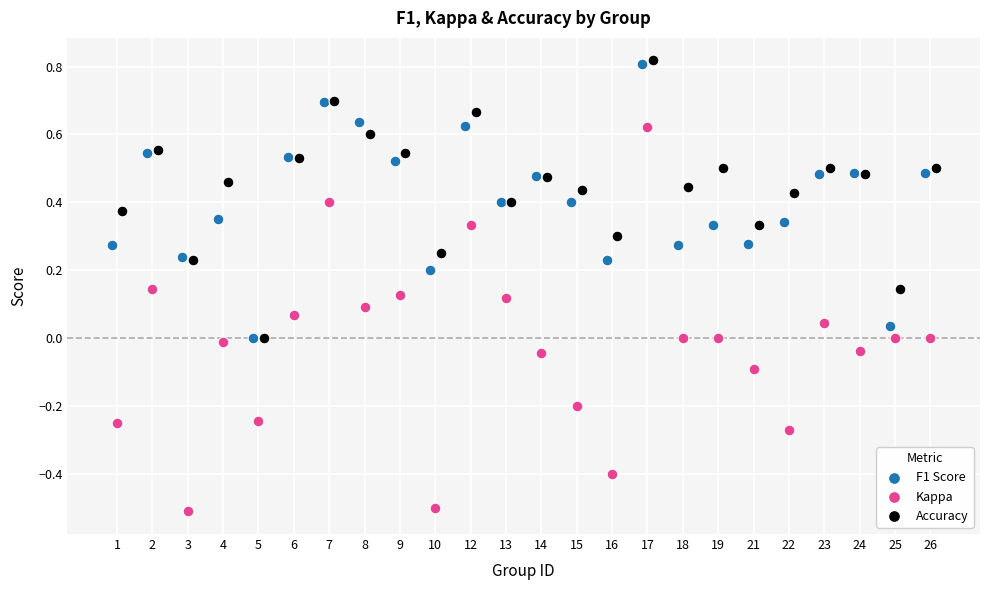

Which series has the largest Y range (max minus min)?

Kappa